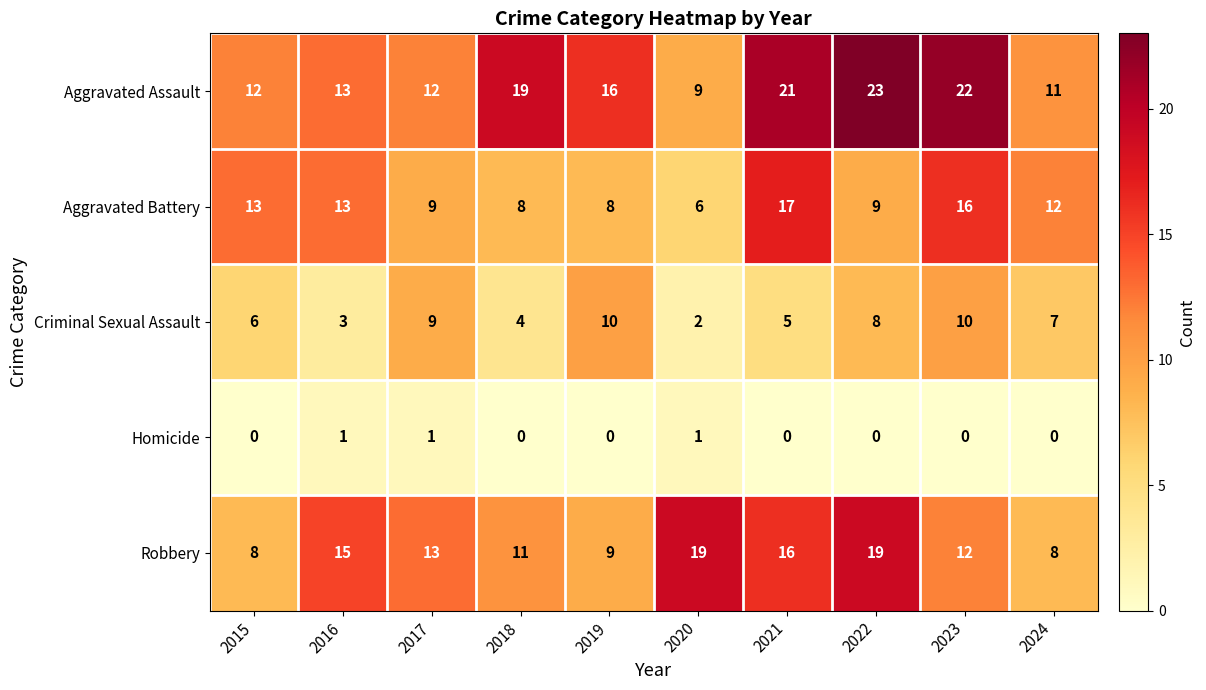

What is the difference between the maximum and minimum values in the Aggravated Assault series?

14